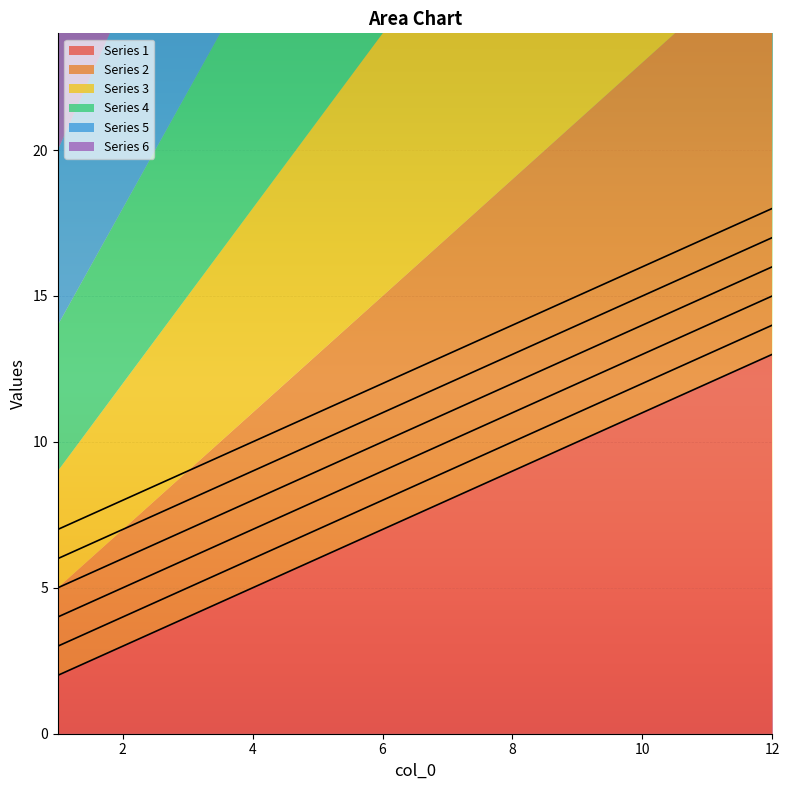

How many data points in 5 are above 12?

5